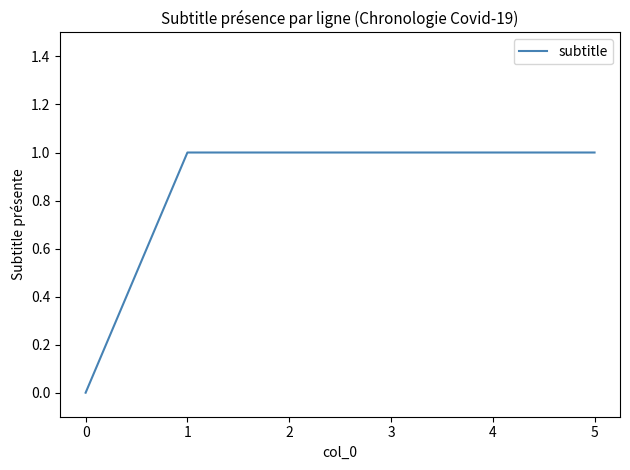

The chart shows a value of 0 at 0. True or false?

True